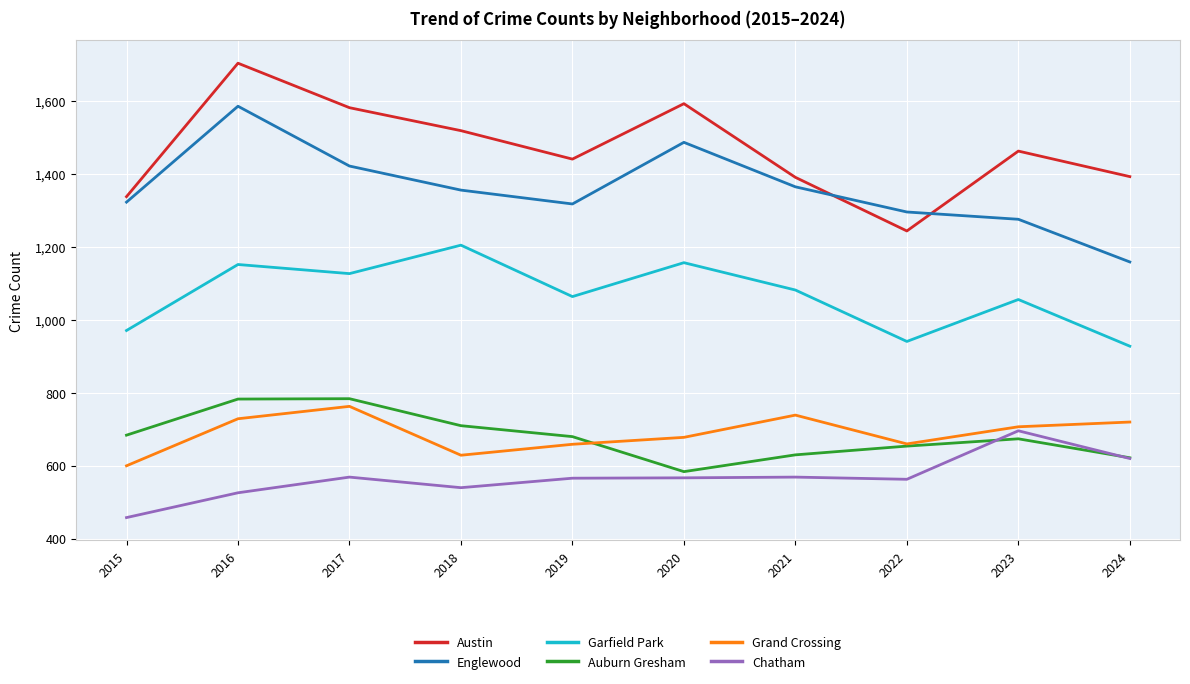

What is the sum of the Auburn Gresham values at 2016 and 2020?

1367